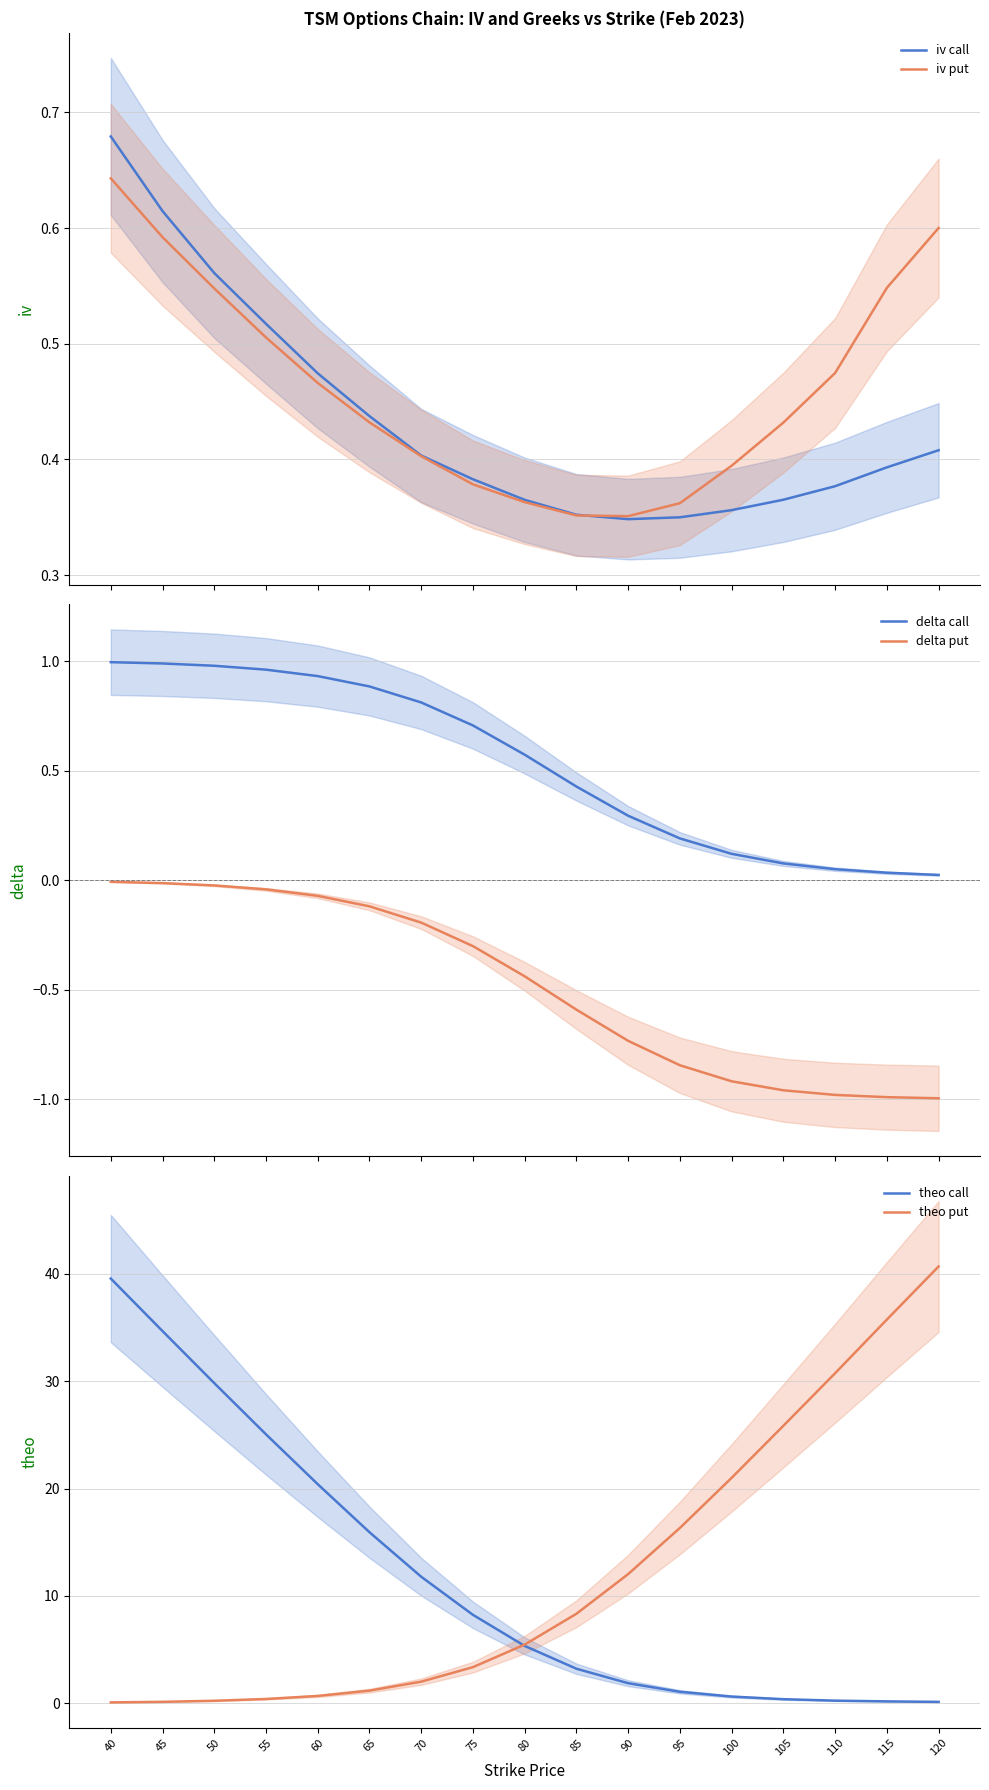

What is the difference between the theo call values at 70 and 85?

8.6